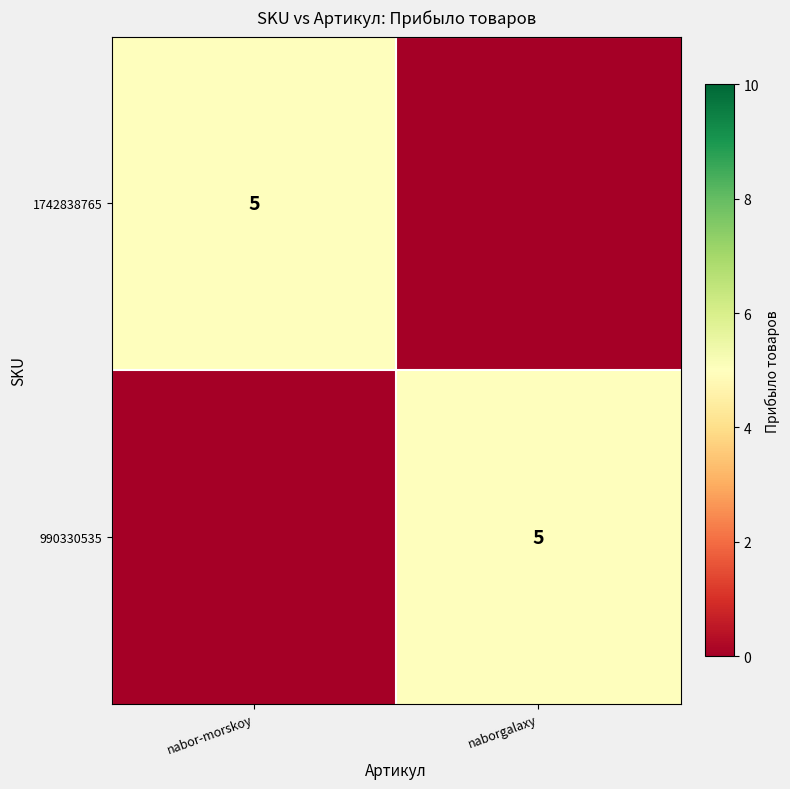

The 1742838765 series shows 5 at nabor-morskoy. True or false?

True